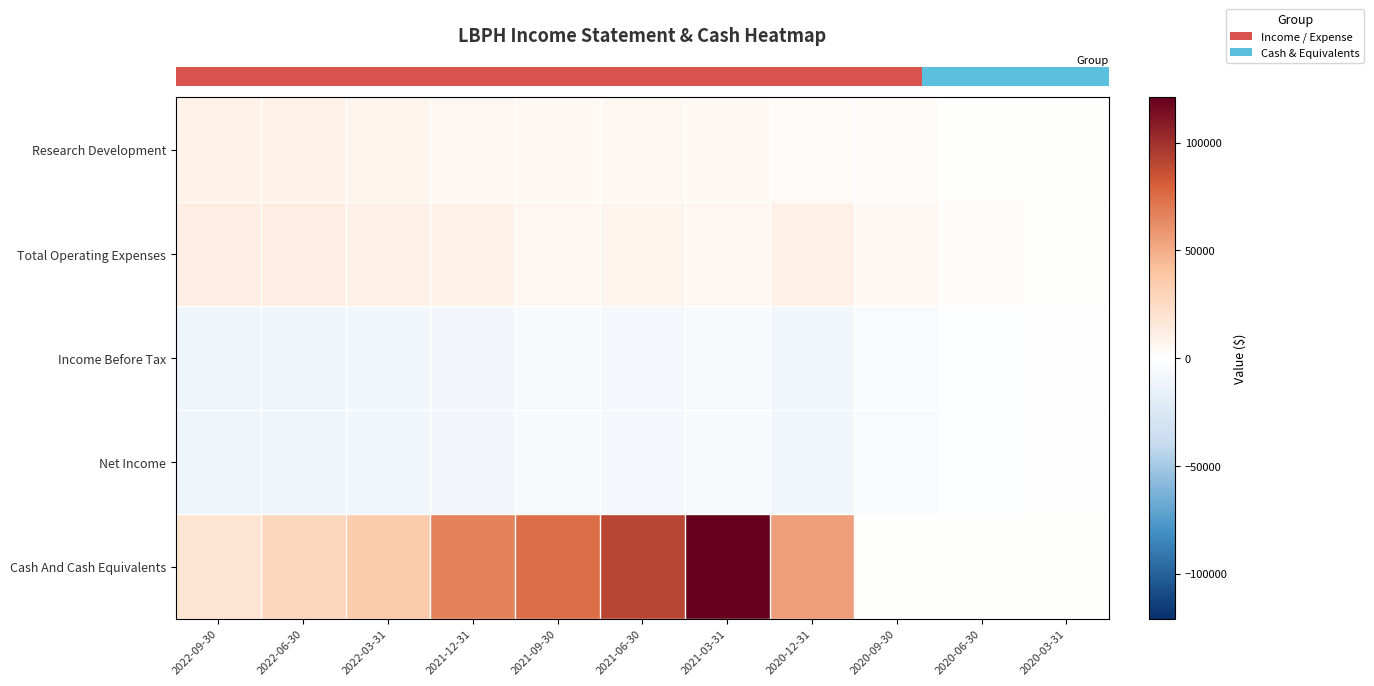

What is the difference between the highest and lowest values at 2020-09-30?

8600